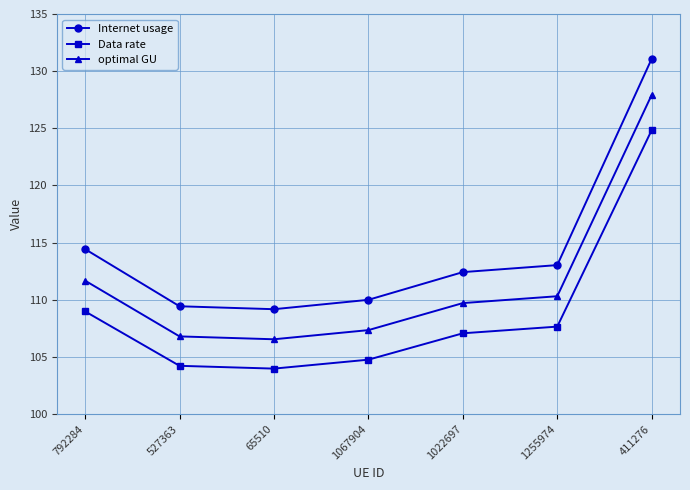

What is the difference between the optimal GU values at 1067904 and 527363?

0.5